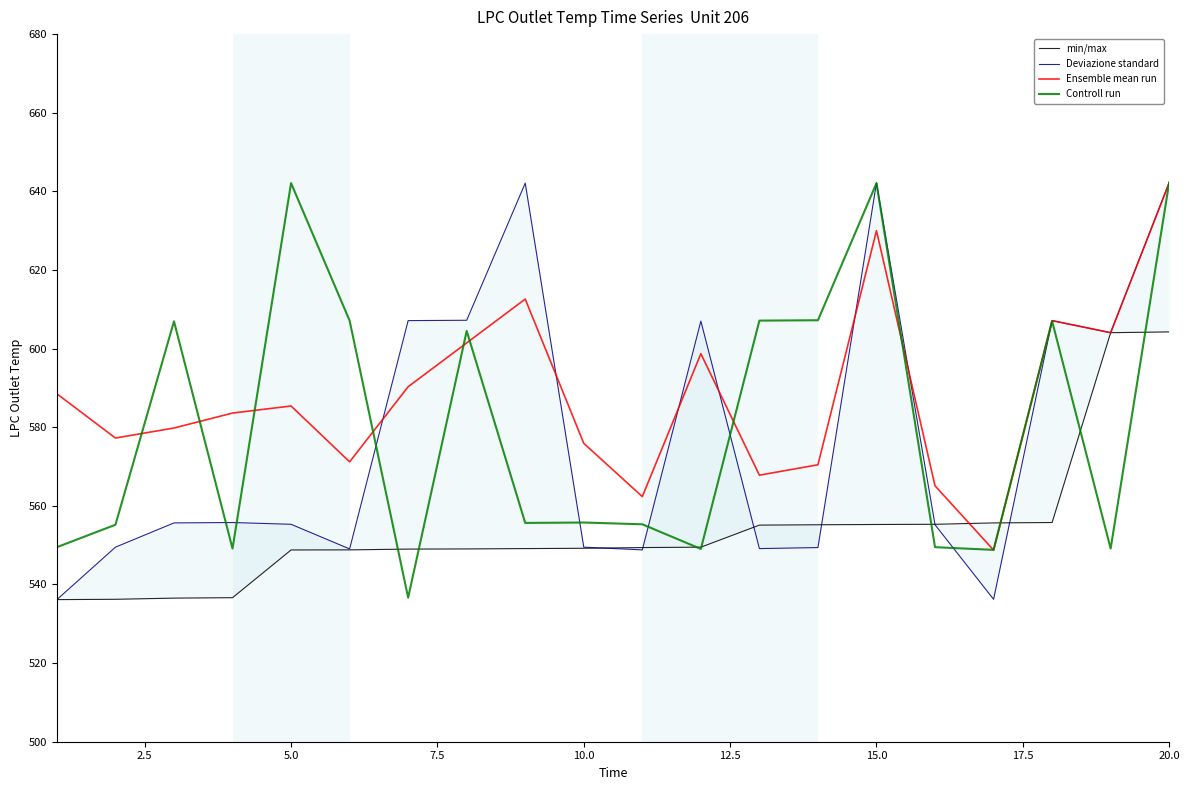

True or false: Controll run has a value of 1011.1 at 20.0.

False